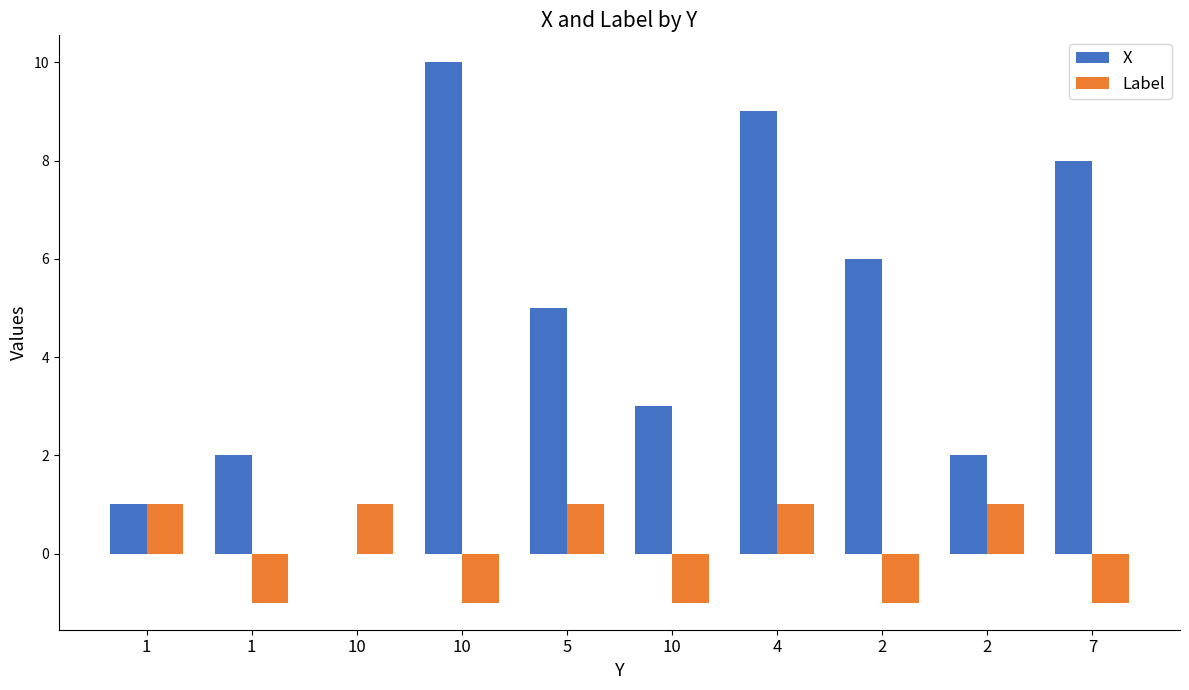

What is the label of the 8th bar from the right?

10